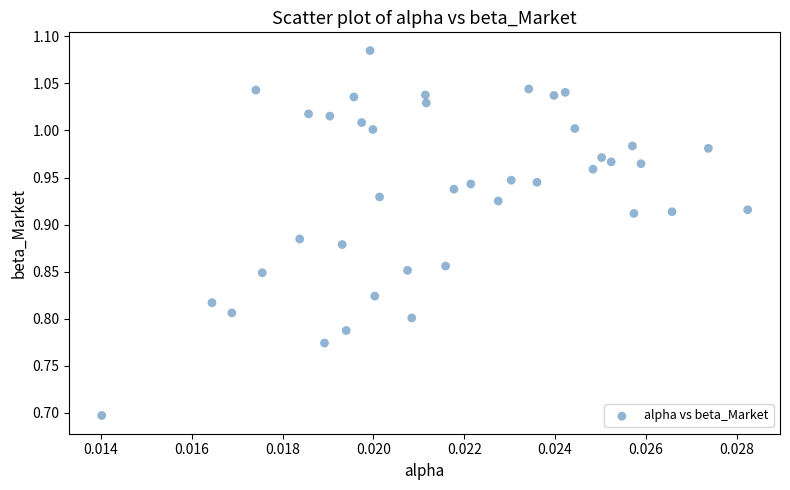

What Y value in the scatter plot is closest to 0?

0.7